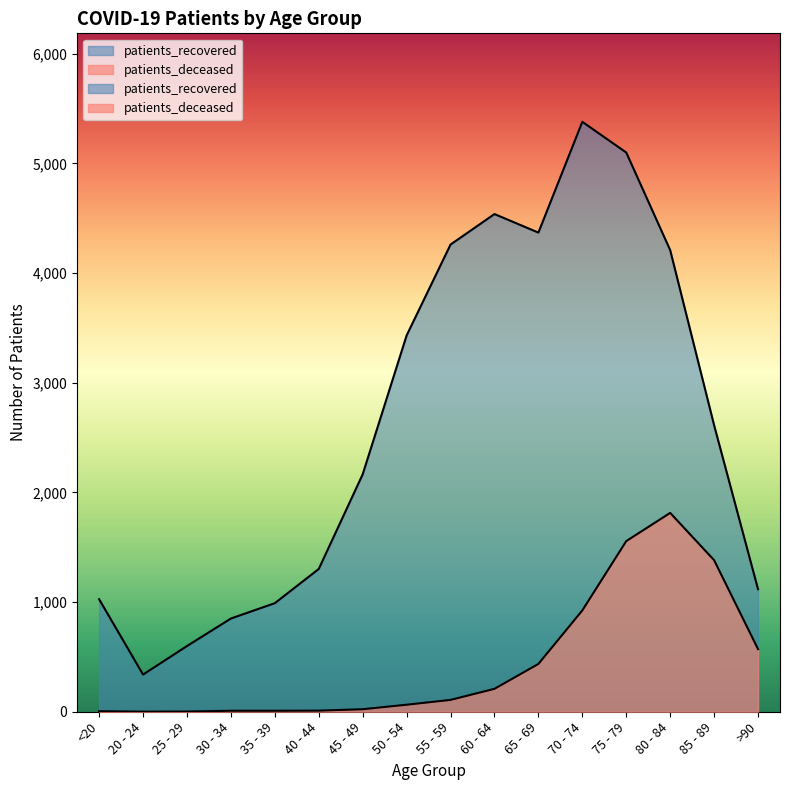

True or false: patients_recovered and patients_deceased cross at least once.

False